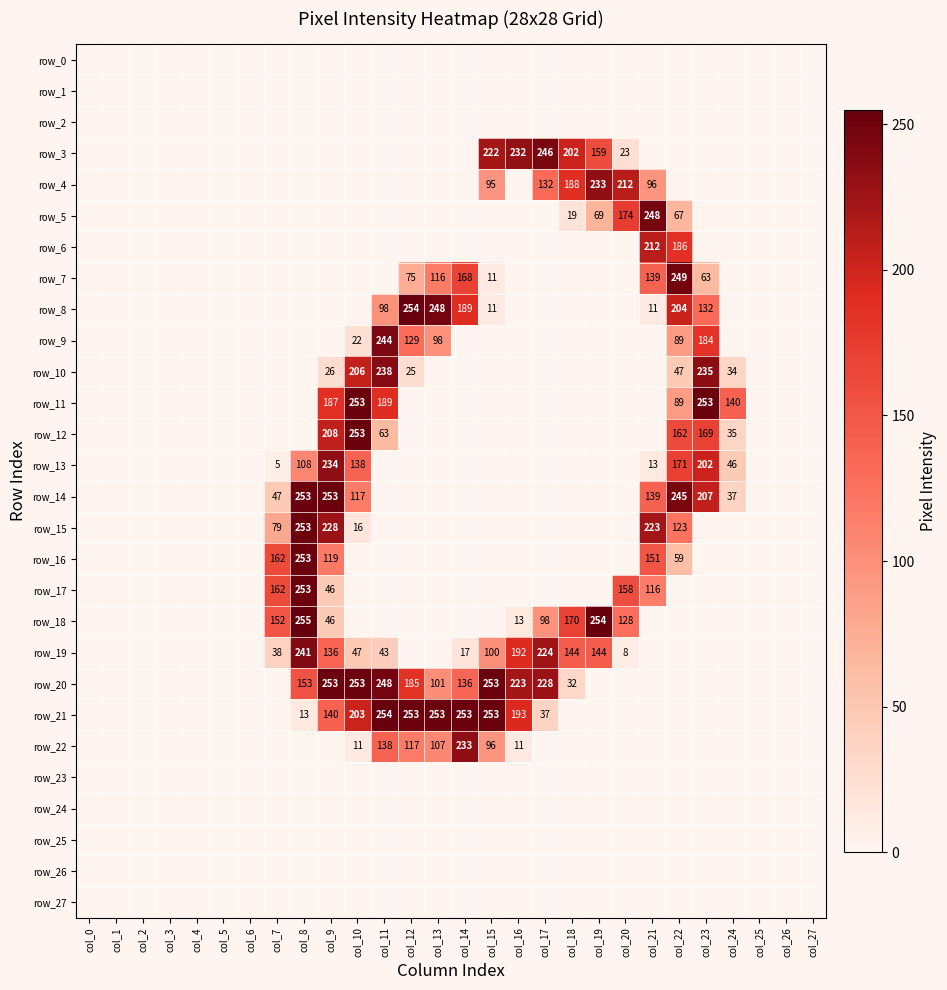

Which series has the widest spread of values?

row_18